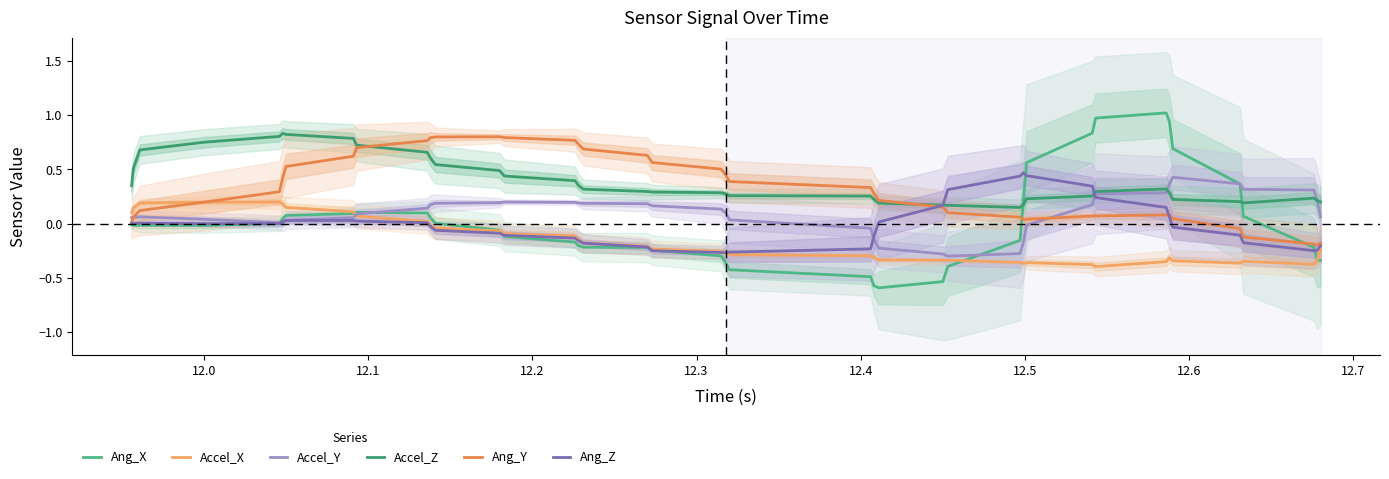

Is the value of Ang_X at 20 greater than the value of Accel_X at 11.9?

No